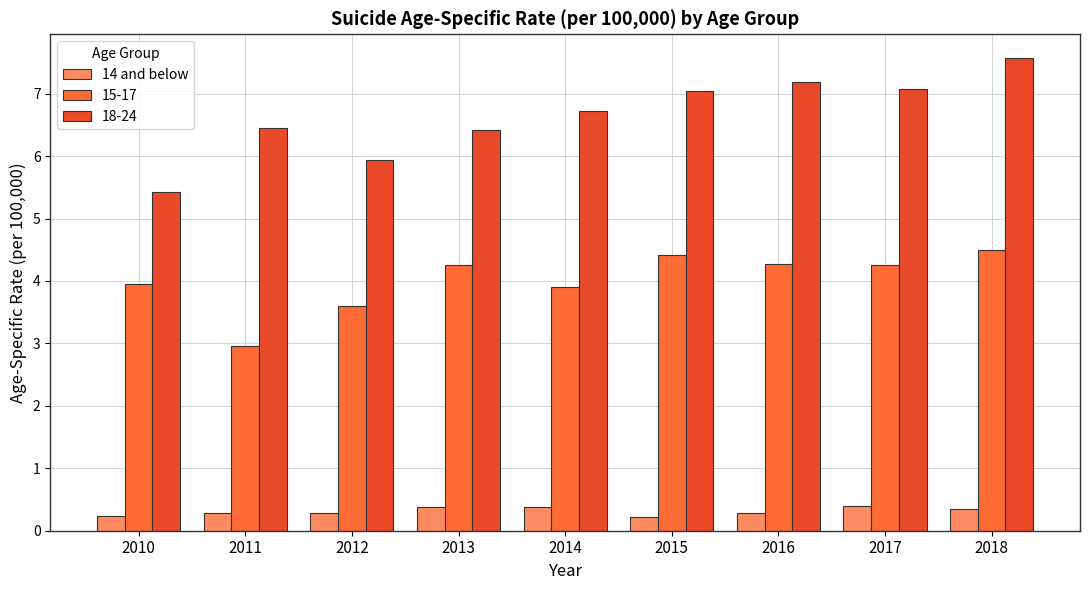

List the series in order of their peak value, lowest first.

14 and below, 15-17, 18-24